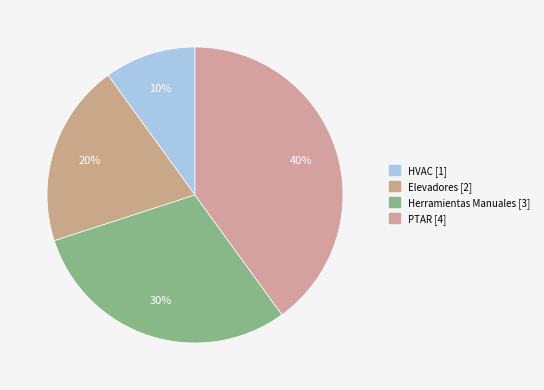

To the nearest percent, what is the difference between the largest and smallest slice percentages?

30%